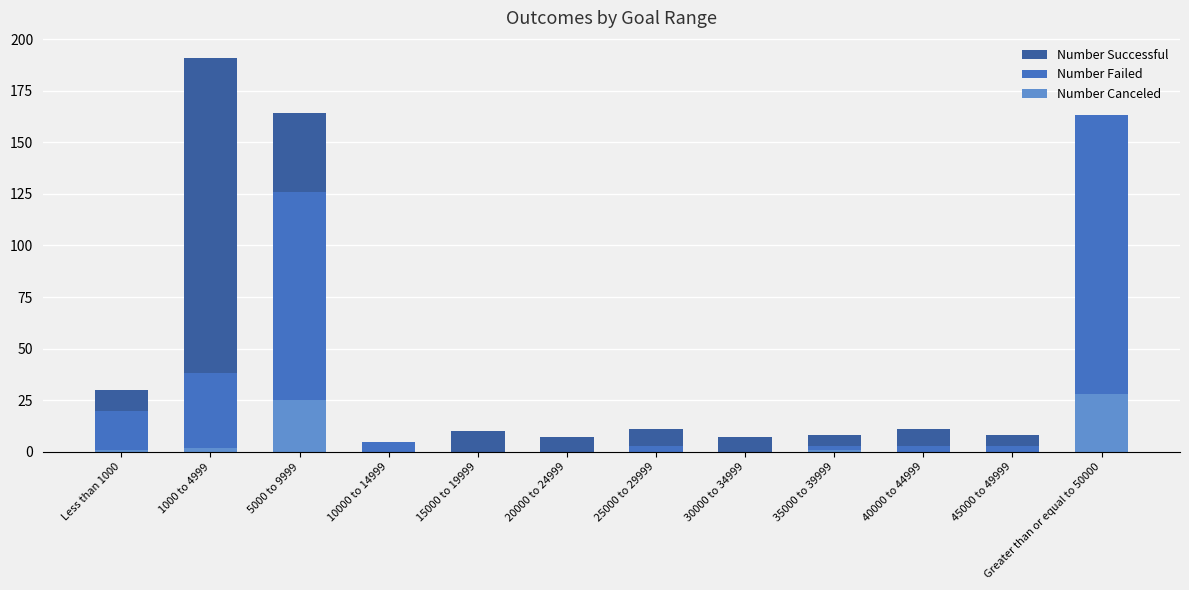

The Number Failed series shows -96 at 15000 to 19999. True or false?

False